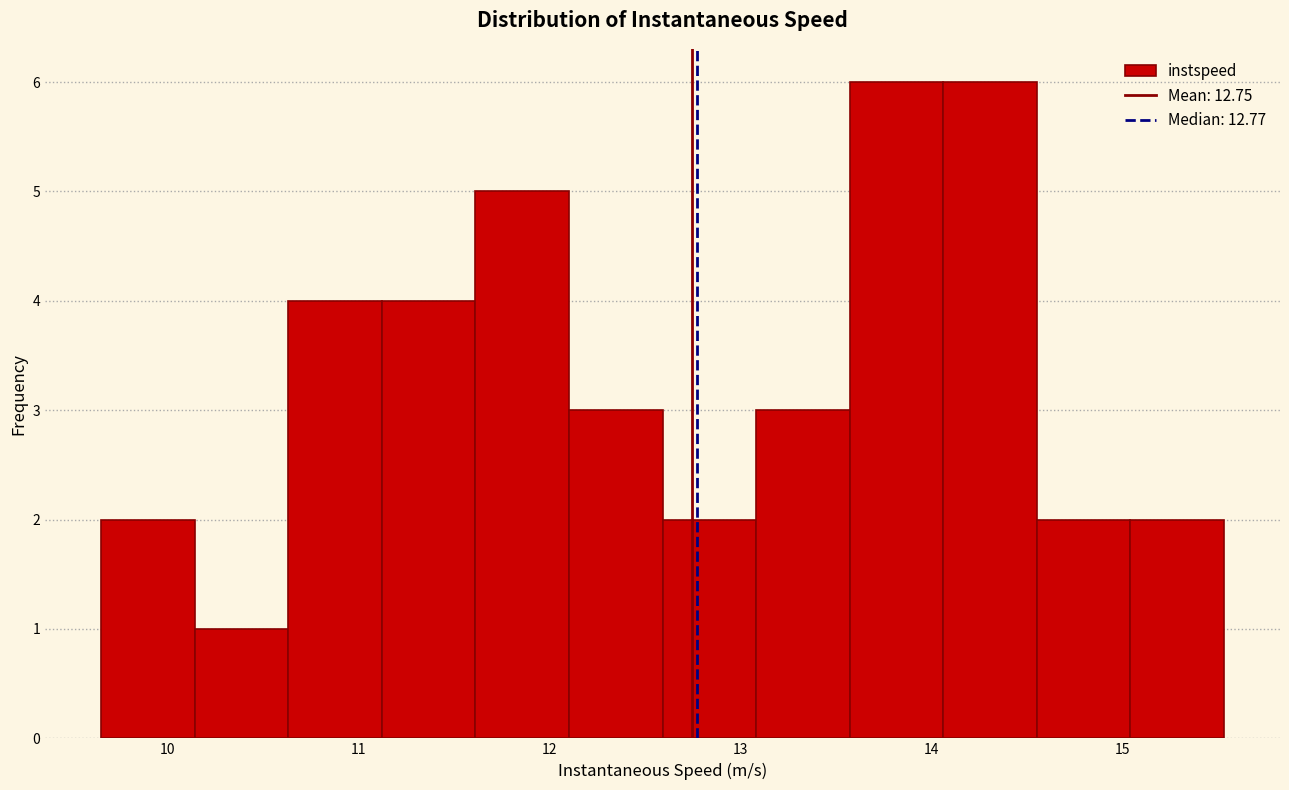

Reading left to right, list every bar in this chart as the range it spans on the x-axis followed by its height. Neither the bar edges nor the heights are printed on the chart, so give them approximately, as read against the axes.

9.7 to 10.1: 2
10.1 to 10.6: 1
10.6 to 11.1: 4
11.1 to 11.6: 4
11.6 to 12.1: 5
12.1 to 12.6: 3
12.6 to 13.1: 2
13.1 to 13.6: 3
13.6 to 14.1: 6
14.1 to 14.6: 6
14.6 to 15.0: 2
15.0 to 15.5: 2